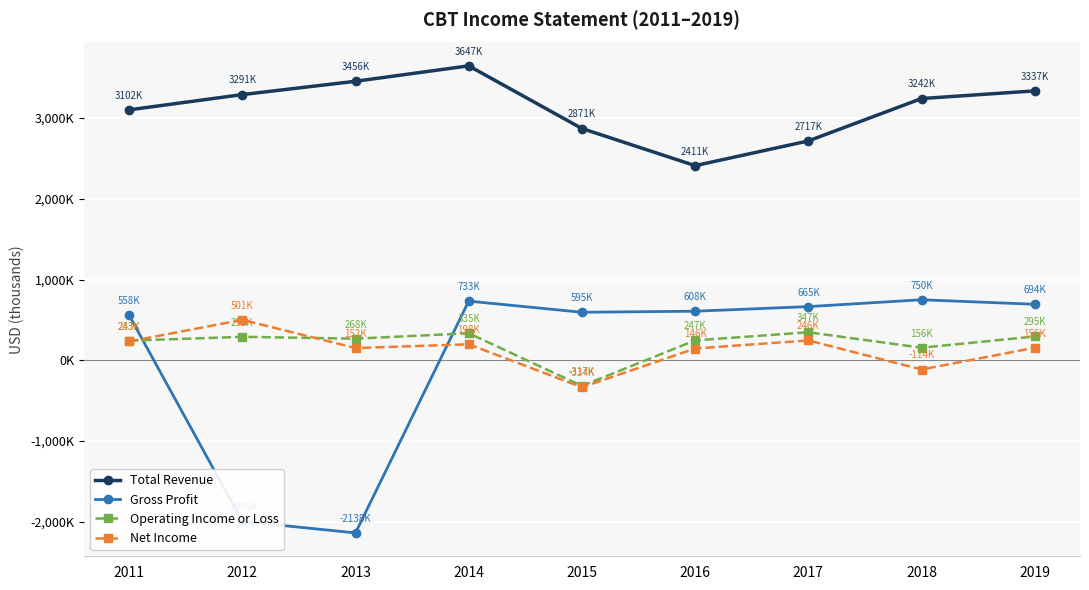

At 2014, list the series in order from smallest to largest.

Net Income, Operating Income or Loss, Gross Profit, Total Revenue